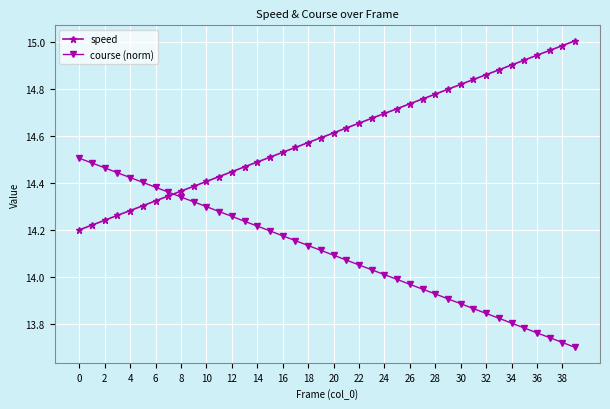

Rank the series by their average value, from highest to lowest.

speed, course (norm)